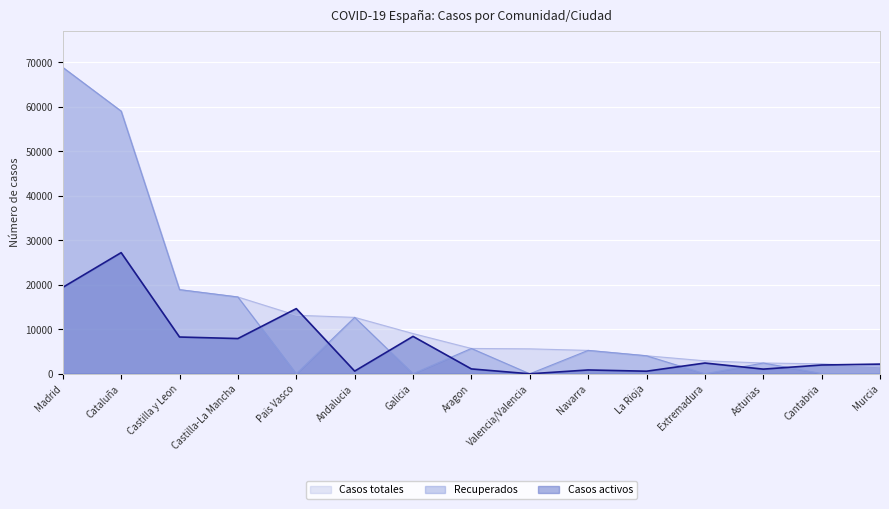

Which category has the lowest value in the Casos activos series?

Valencia/Valencia